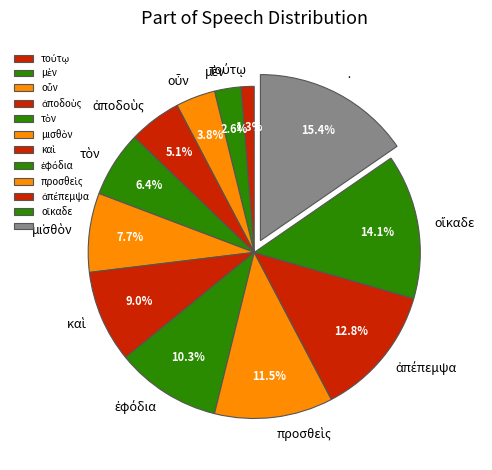

Is there a majority slice in this chart?

No